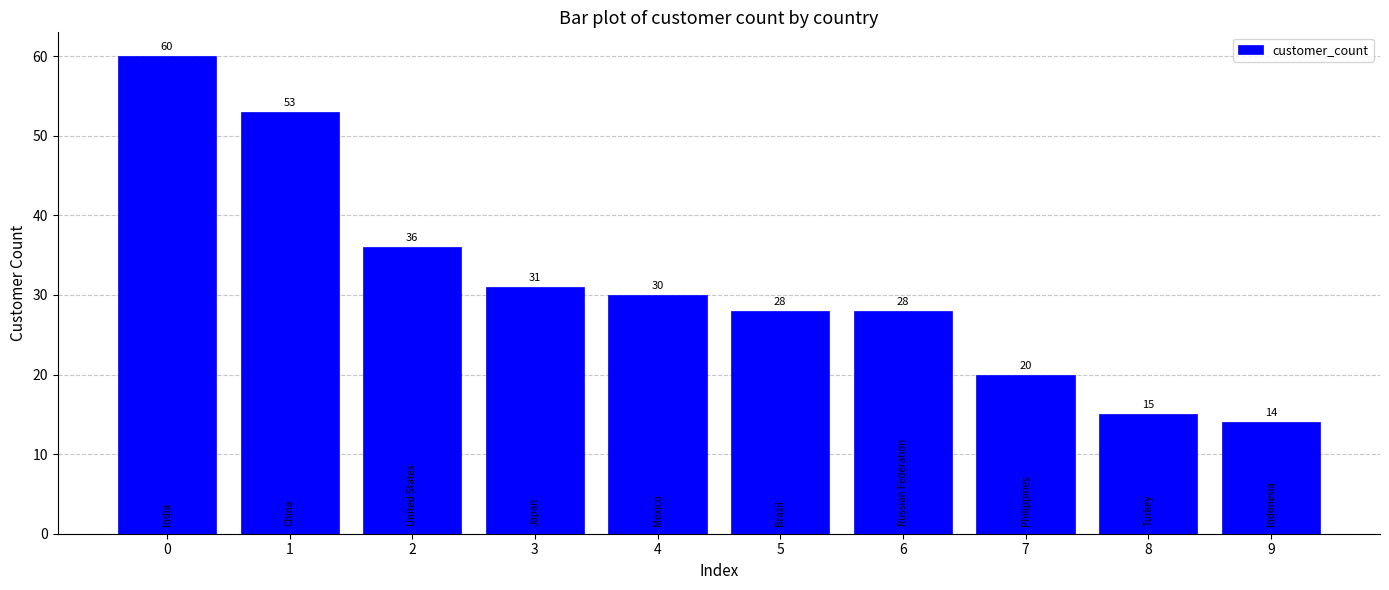

The value at 6 is 28. True or false?

True